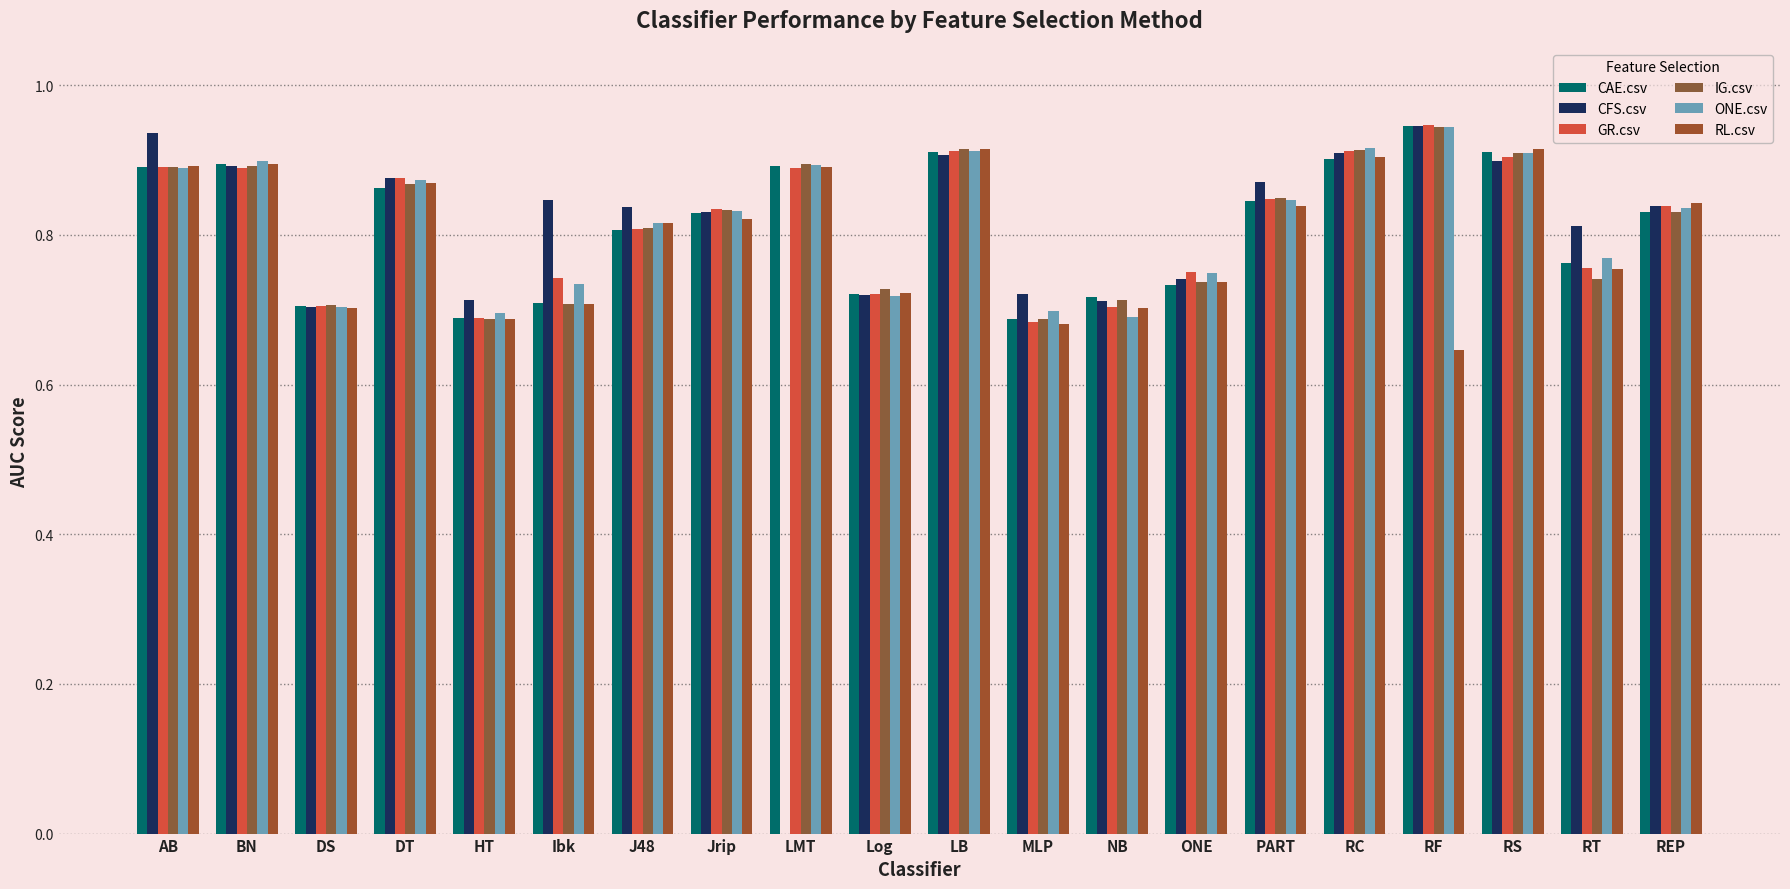

Reading left to right, transcribe all the data shown in this chart.

CAE.csv: AB=0.9	BN=0.9	DS=0.7	DT=0.9	HT=0.7	Ibk=0.7	J48=0.8	Jrip=0.8	LMT=0.9	Log=0.7	LB=0.9	MLP=0.7	NB=0.7	ONE=0.7	PART=0.8	RC=0.9	RF=0.9	RS=0.9	RT=0.8	REP=0.8
CFS.csv: AB=0.9	BN=0.9	DS=0.7	DT=0.9	HT=0.7	Ibk=0.8	J48=0.8	Jrip=0.8	LMT=0.0	Log=0.7	LB=0.9	MLP=0.7	NB=0.7	ONE=0.7	PART=0.9	RC=0.9	RF=0.9	RS=0.9	RT=0.8	REP=0.8
GR.csv: AB=0.9	BN=0.9	DS=0.7	DT=0.9	HT=0.7	Ibk=0.7	J48=0.8	Jrip=0.8	LMT=0.9	Log=0.7	LB=0.9	MLP=0.7	NB=0.7	ONE=0.7	PART=0.8	RC=0.9	RF=0.9	RS=0.9	RT=0.8	REP=0.8
IG.csv: AB=0.9	BN=0.9	DS=0.7	DT=0.9	HT=0.7	Ibk=0.7	J48=0.8	Jrip=0.8	LMT=0.9	Log=0.7	LB=0.9	MLP=0.7	NB=0.7	ONE=0.7	PART=0.8	RC=0.9	RF=0.9	RS=0.9	RT=0.7	REP=0.8
ONE.csv: AB=0.9	BN=0.9	DS=0.7	DT=0.9	HT=0.7	Ibk=0.7	J48=0.8	Jrip=0.8	LMT=0.9	Log=0.7	LB=0.9	MLP=0.7	NB=0.7	ONE=0.7	PART=0.8	RC=0.9	RF=0.9	RS=0.9	RT=0.8	REP=0.8
RL.csv: AB=0.9	BN=0.9	DS=0.7	DT=0.9	HT=0.7	Ibk=0.7	J48=0.8	Jrip=0.8	LMT=0.9	Log=0.7	LB=0.9	MLP=0.7	NB=0.7	ONE=0.7	PART=0.8	RC=0.9	RF=0.6	RS=0.9	RT=0.8	REP=0.8